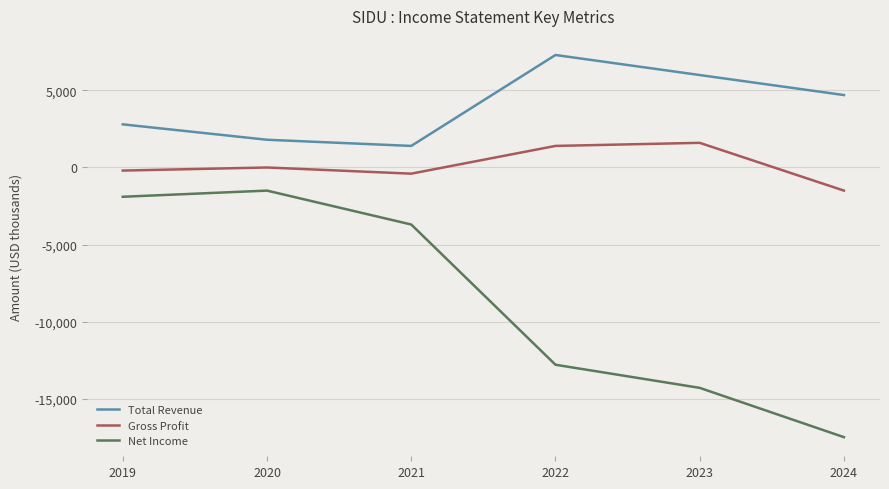

True or false: Gross Profit and Total Revenue intersect in this chart.

False